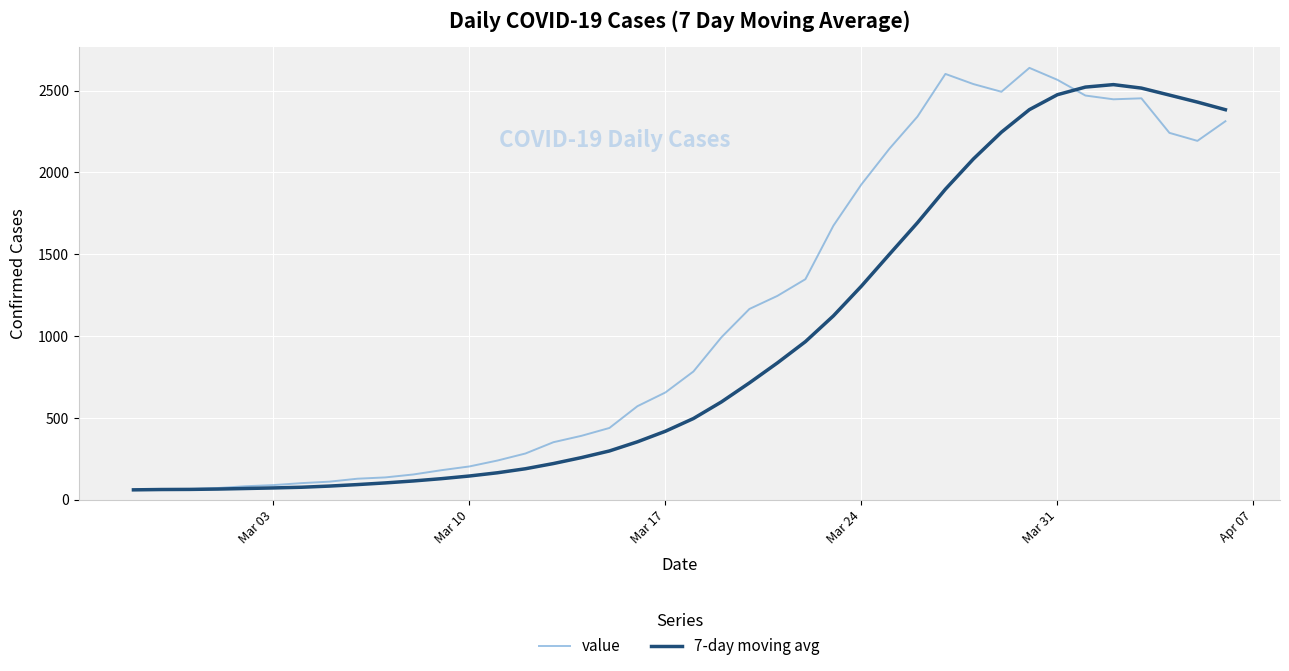

Which series has the widest spread of values?

value